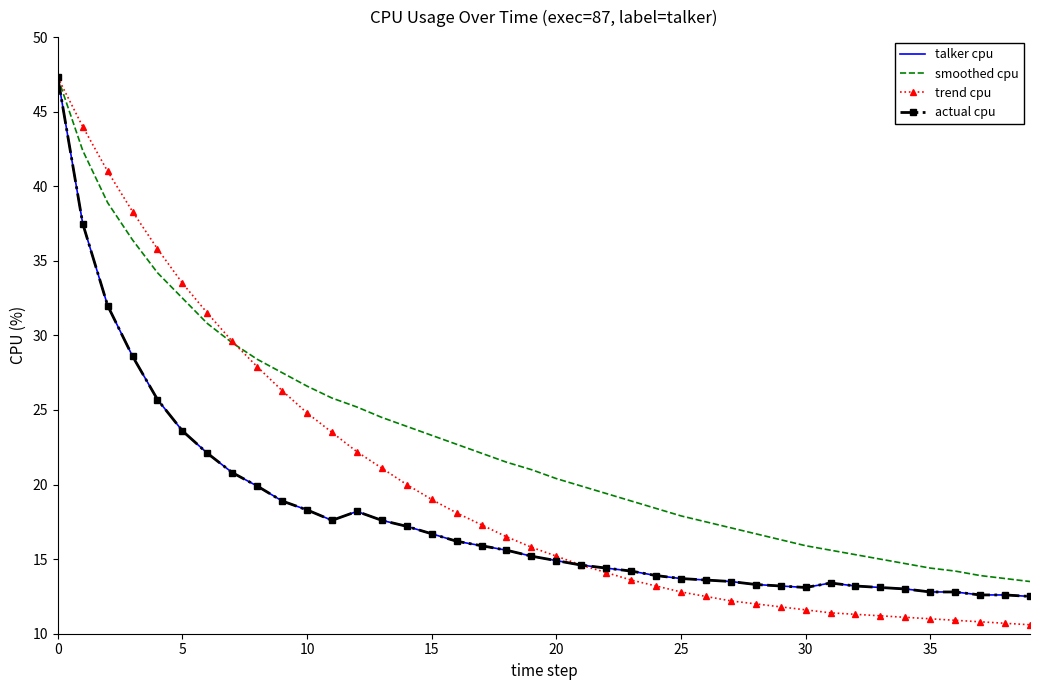

What is the difference between the maximum and minimum values in the smoothed cpu series?

33.8